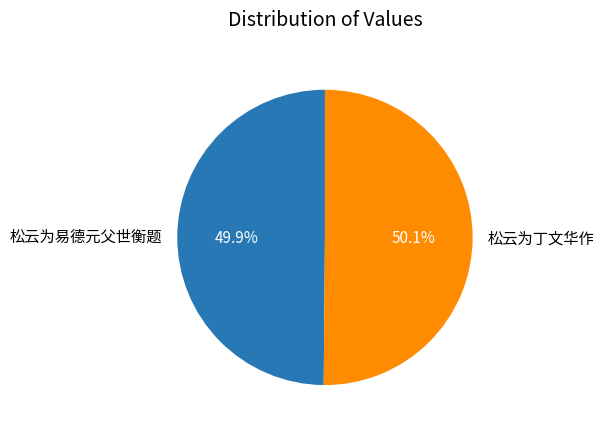

To the nearest percent, what portion does 松云为易德元父世衡题 represent?

50%